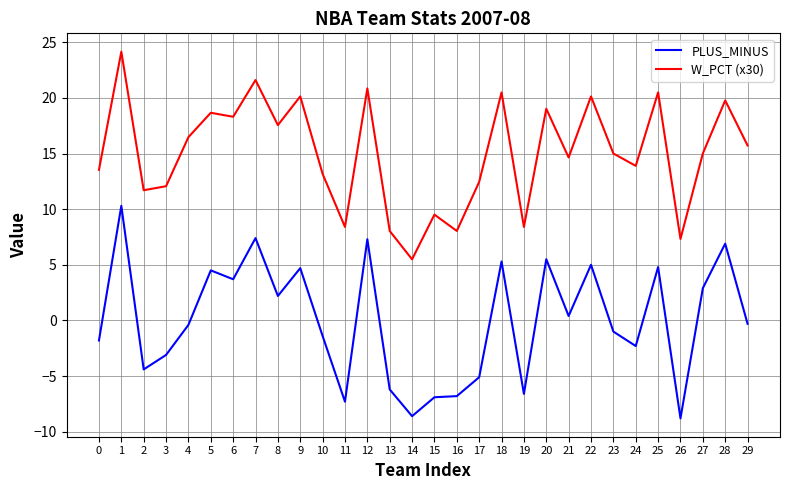

What is the maximum value shown in the chart?

24.2